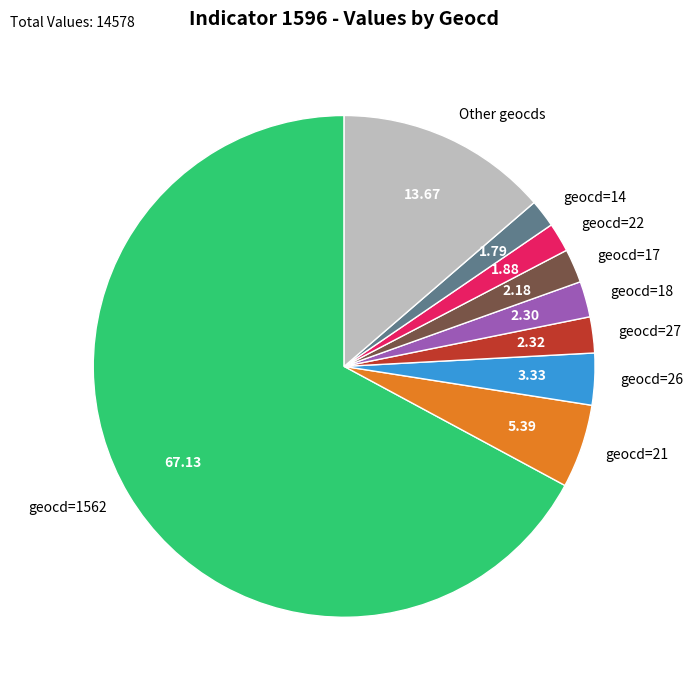

Is there any slice that represents more than half of the pie?

Yes